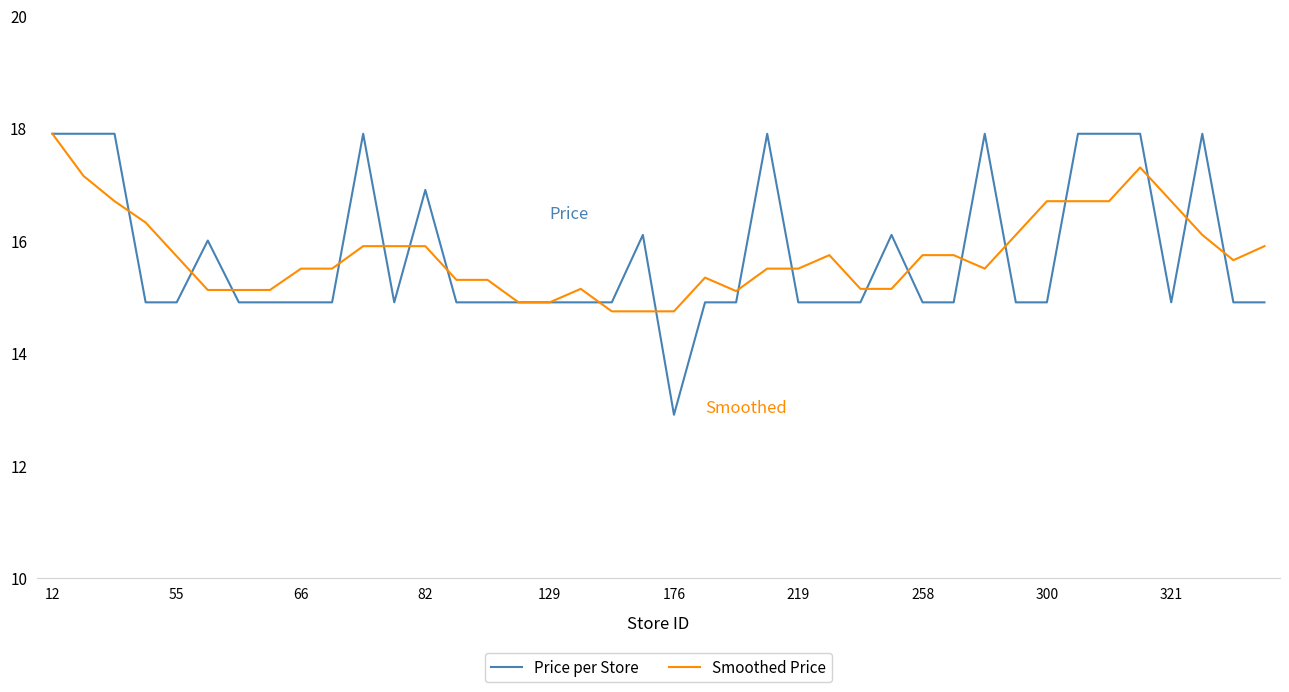

Which series has the widest spread of values?

Price per Store